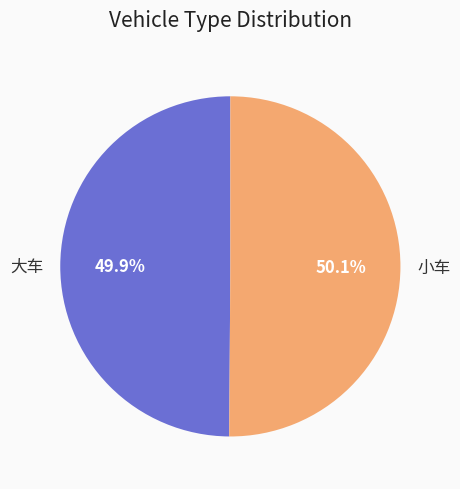

What is the ratio of the value at 大车 to the value at 小车?

1.0